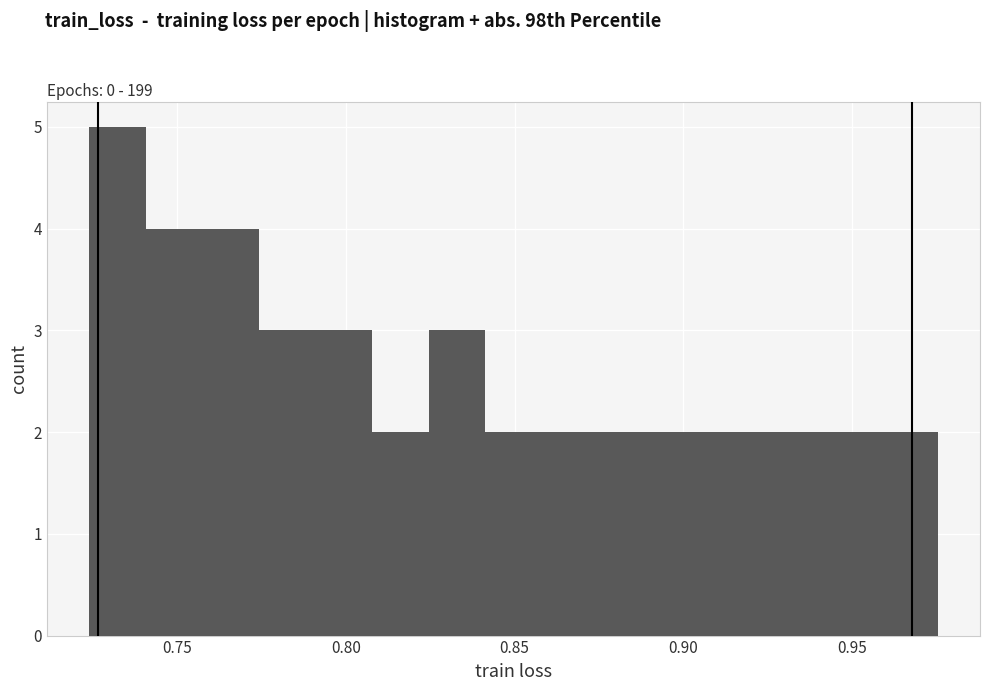

Around what value on the x-axis is the tallest bar? Give the approximate position of its centre, as read against the axis.

0.730